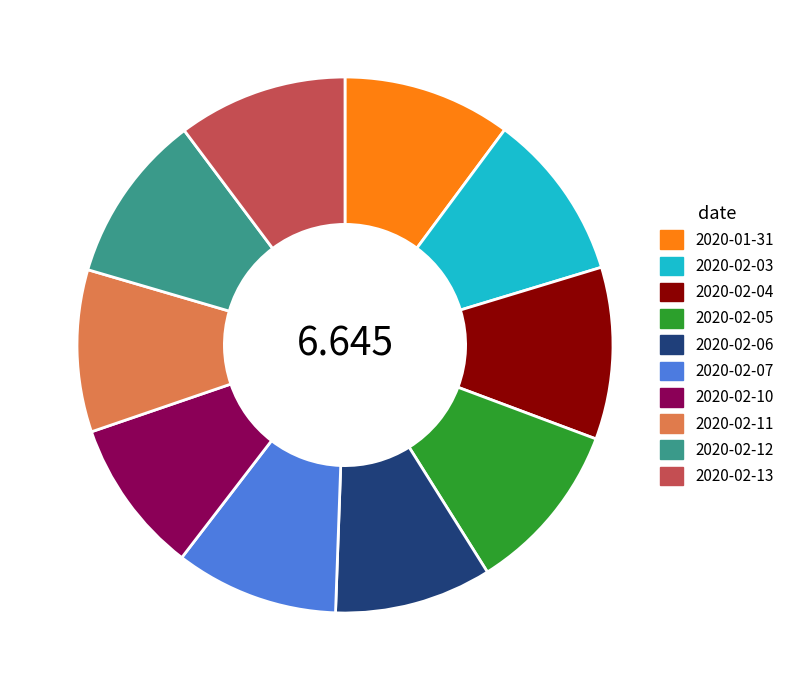

Do 2020-02-11 and 2020-02-10 together represent more than half of the pie?

No